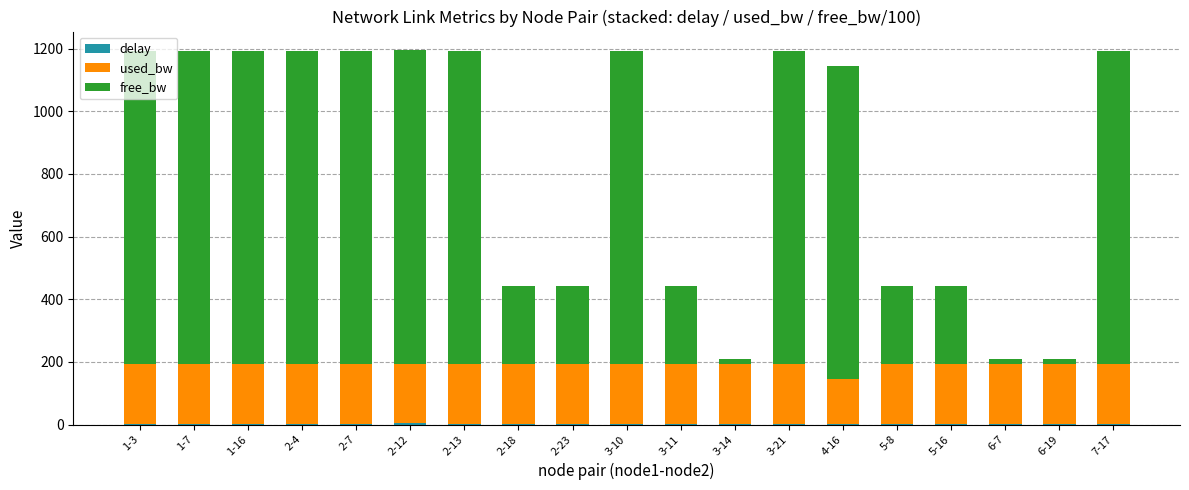

Rank the series by their maximum value, from highest to lowest.

free_bw, used_bw, delay